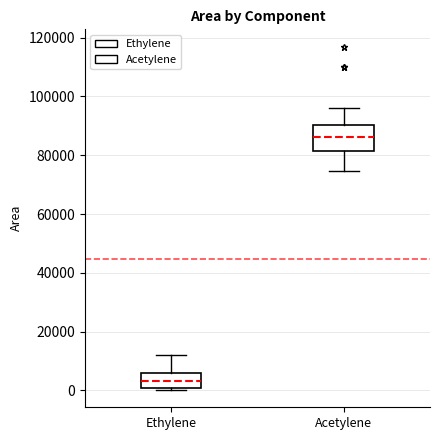

Where is the upper edge of the box for Ethylene on the y-axis? The values are not printed on the chart, so give them approximately, as read against the axis.

6000